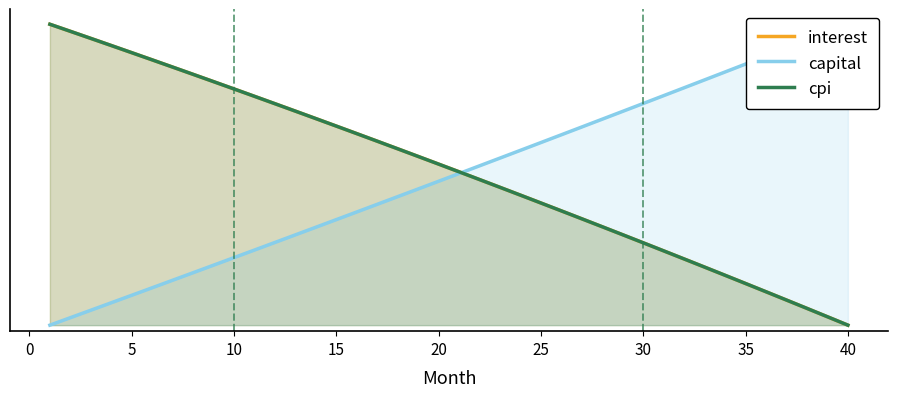

True or false: interest has more than 1 points higher than both neighbors.

False